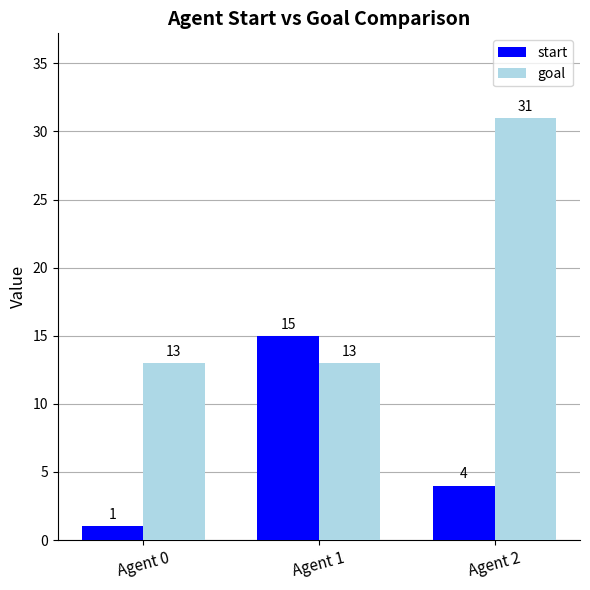

Does the chart contain any negative values?

No